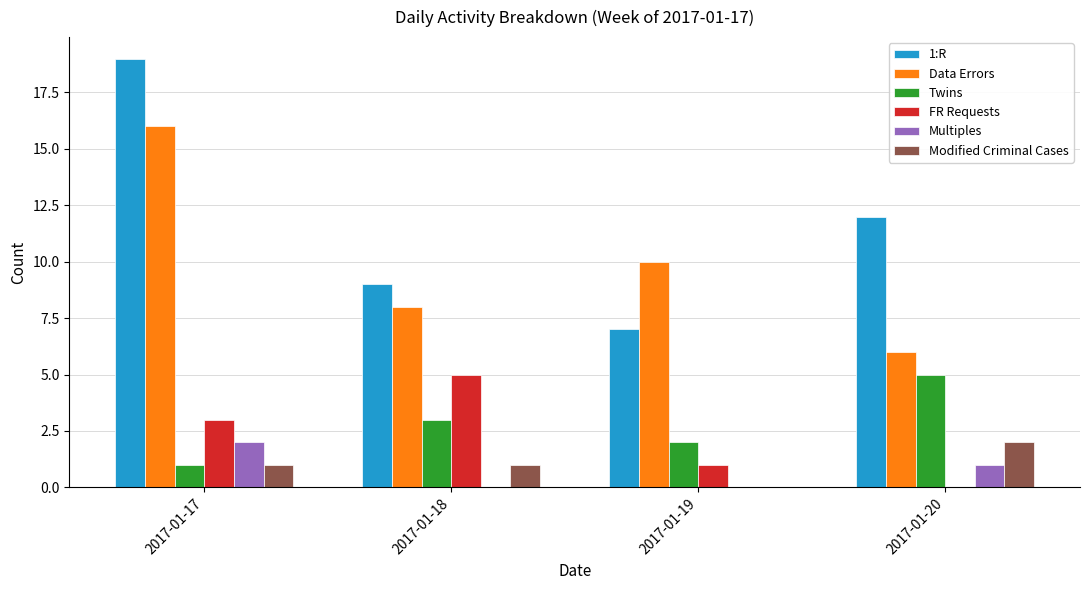

Reading left to right, list all the values displayed in this chart.

1:R: 2017-01-17=19	2017-01-18=9	2017-01-19=7	2017-01-20=12
Data Errors: 2017-01-17=16	2017-01-18=8	2017-01-19=10	2017-01-20=6
Twins: 2017-01-17=1	2017-01-18=3	2017-01-19=2	2017-01-20=5
FR Requests: 2017-01-17=3	2017-01-18=5	2017-01-19=1	2017-01-20=0
Multiples: 2017-01-17=2	2017-01-18=0	2017-01-19=0	2017-01-20=1
Modified Criminal Cases: 2017-01-17=1	2017-01-18=1	2017-01-19=0	2017-01-20=2